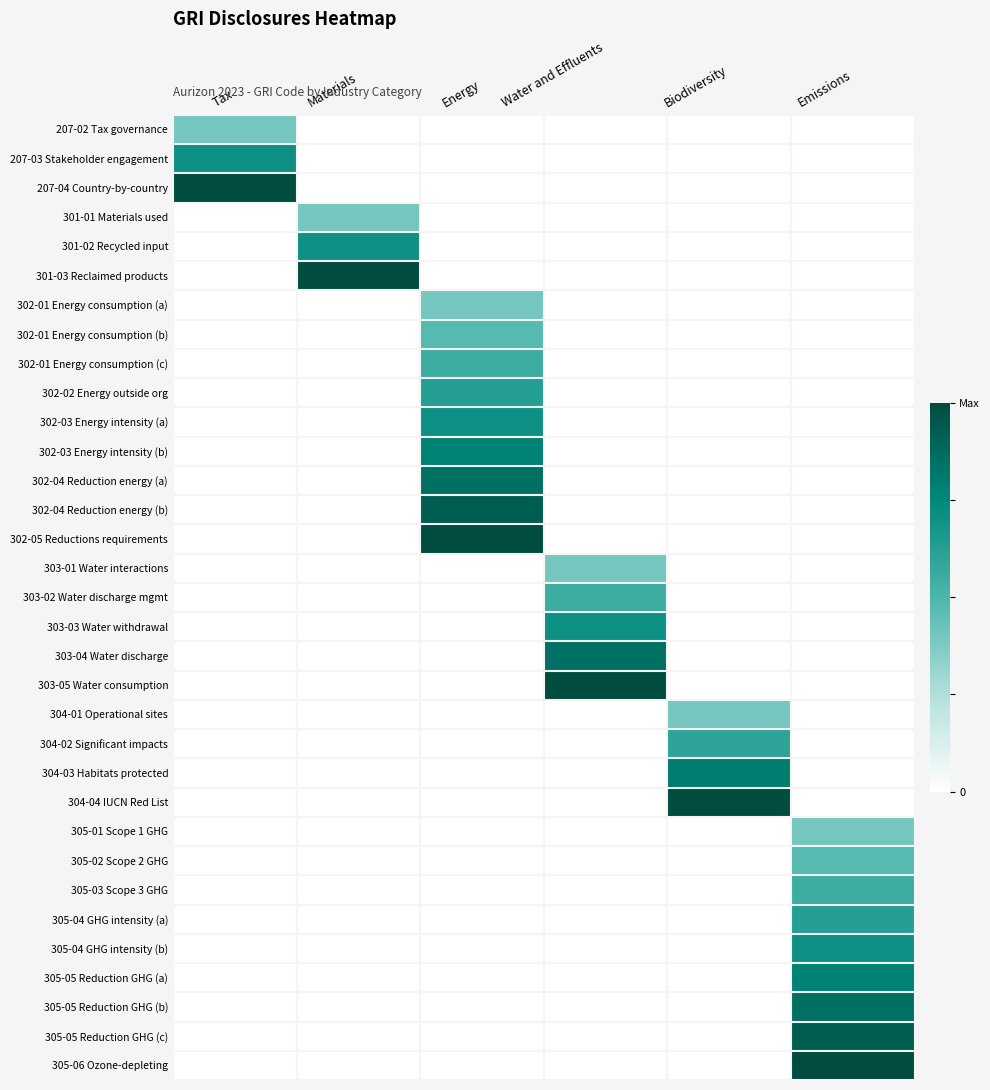

Count the number of data series in this chart.

33